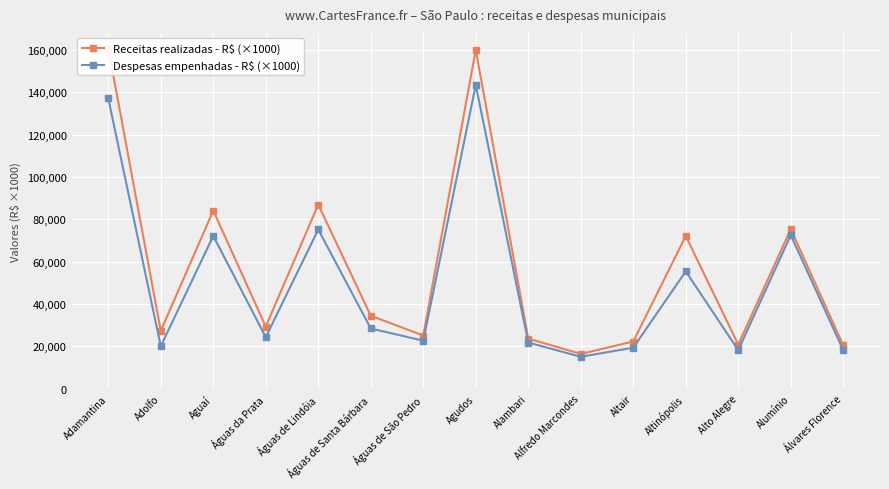

What is the label of the 7th point from the right?

Alambari